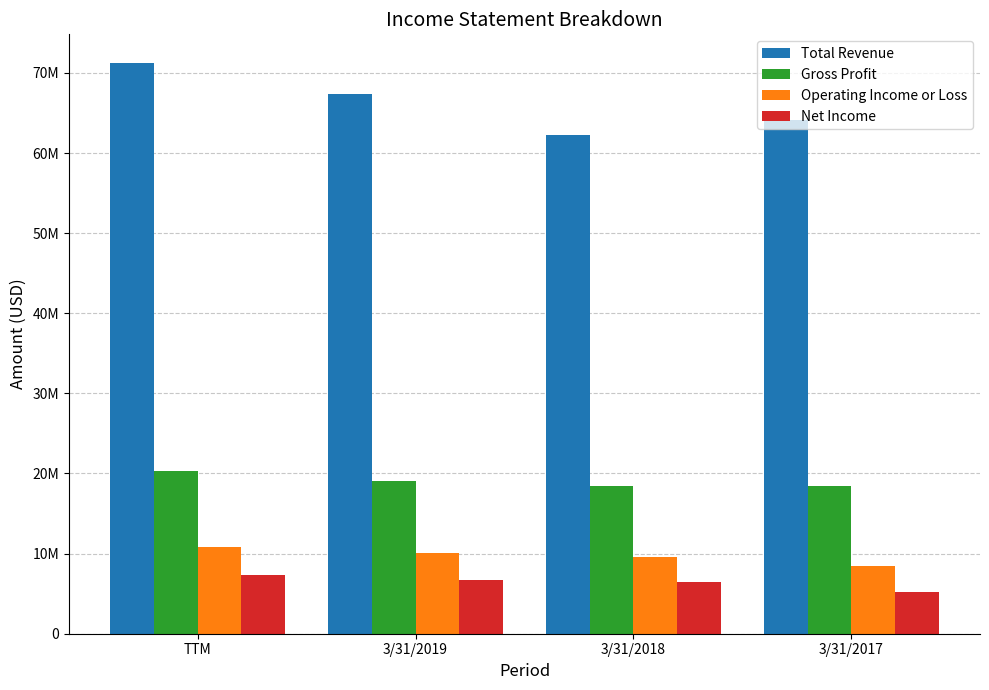

Is it true that Total Revenue equals 30248718 at TTM?

False